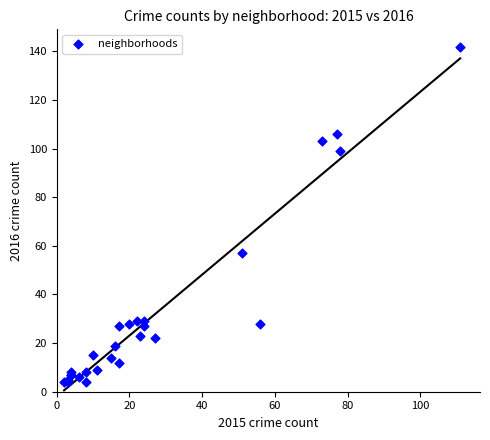

What Y value in the scatter plot is closest to 73?

57